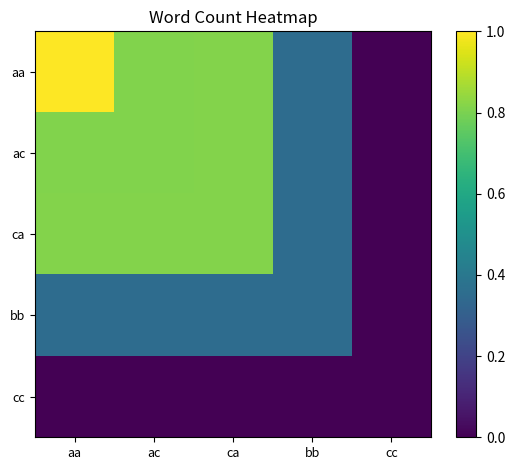

Reading left to right, extract all data points from this chart.

aa: aa=1.0	ac=0.8	ca=0.8	bb=0.4	cc=0.0
ac: aa=0.8	ac=0.8	ca=0.8	bb=0.4	cc=0.0
ca: aa=0.8	ac=0.8	ca=0.8	bb=0.4	cc=0.0
bb: aa=0.4	ac=0.4	ca=0.4	bb=0.4	cc=0.0
cc: aa=0.0	ac=0.0	ca=0.0	bb=0.0	cc=0.0